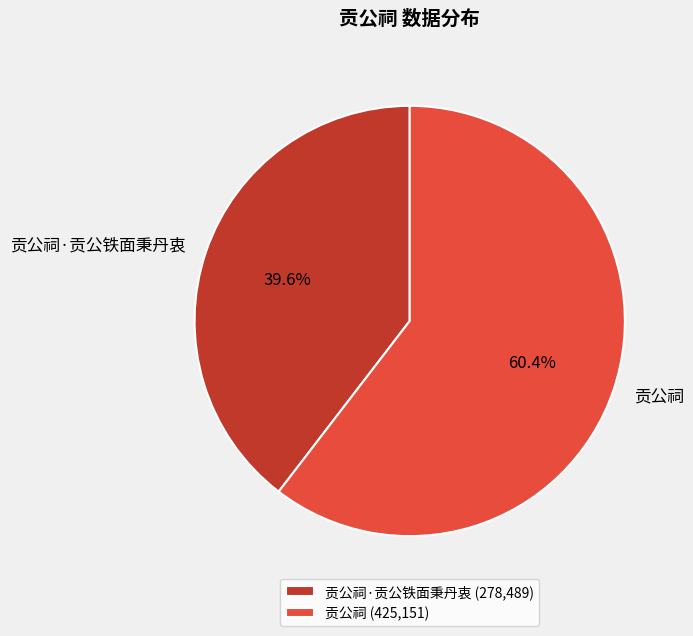

What percentage is the 贡公祠 slice, to the nearest percent?

60%